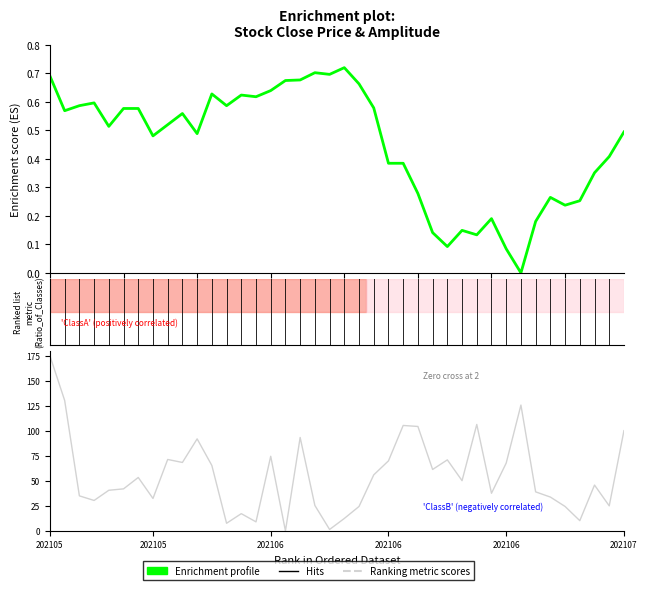

Reading left to right, list all the values displayed in this chart.

Enrichment profile: 0.7	0.6	0.6	0.6	0.5	0.6	0.6	0.5	0.5	0.6	0.5	0.6	0.6	0.6	0.6	0.6	0.7	0.7	0.7	0.7	0.7	0.7	0.6	0.4	0.4	0.3	0.1	0.1	0.1	0.1	0.2	0.1	0.0	0.2	0.3	0.2	0.3	0.4	0.4	0.5
Ranking metric scores: 175.0	130.4	35.0	30.4	40.6	42.0	53.4	32.4	71.4	68.4	92.0	65.4	7.6	17.2	9.0	74.6	0.0	93.4	25.4	1.4	12.4	24.4	56.0	70.0	105.4	104.4	61.4	71.0	50.2	106.4	37.6	67.8	125.8	39.0	33.8	24.4	10.2	45.8	25.0	100.2